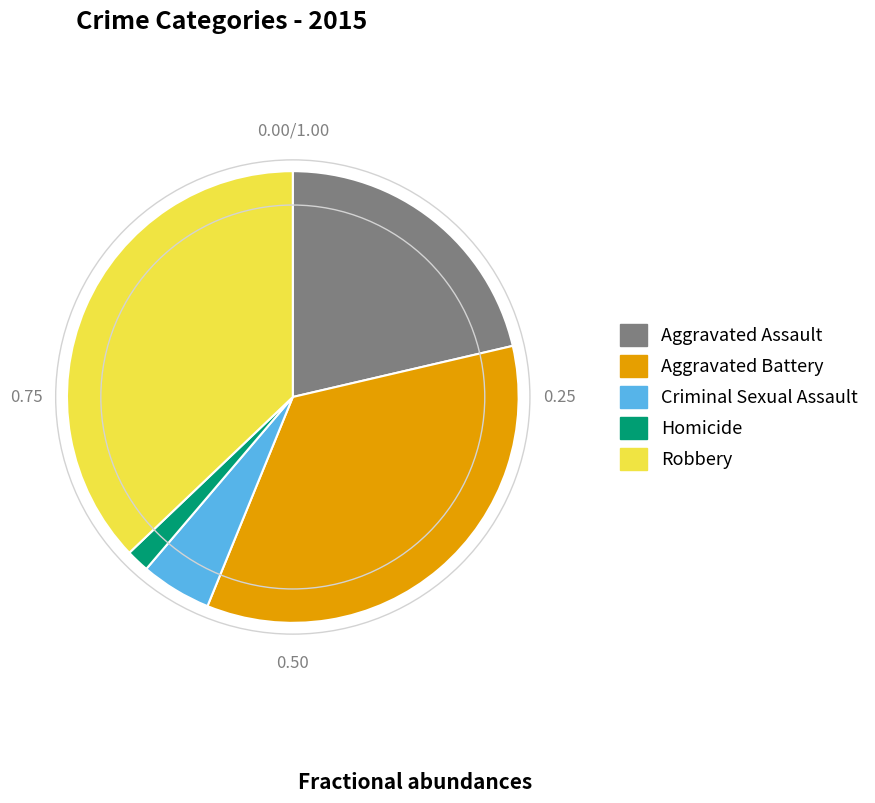

Combined, do Aggravated Battery and Homicide account for over 50%?

No